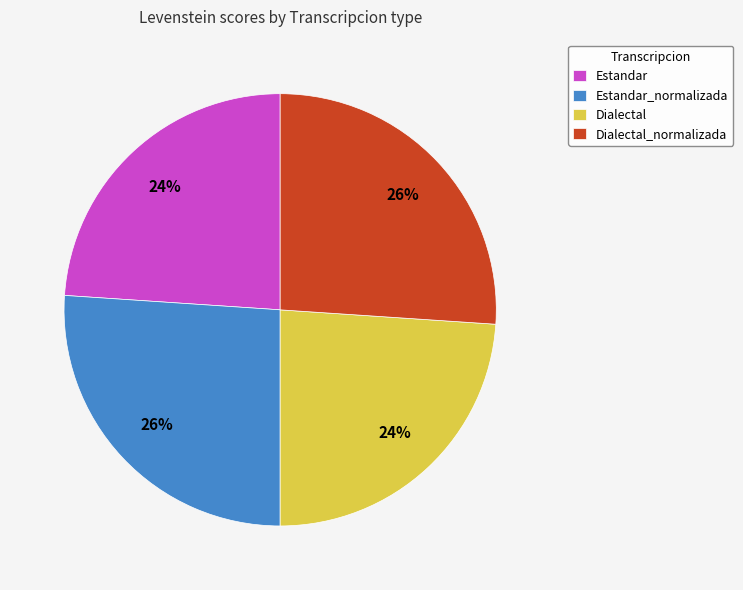

To the nearest percent, what is the average slice percentage?

25%